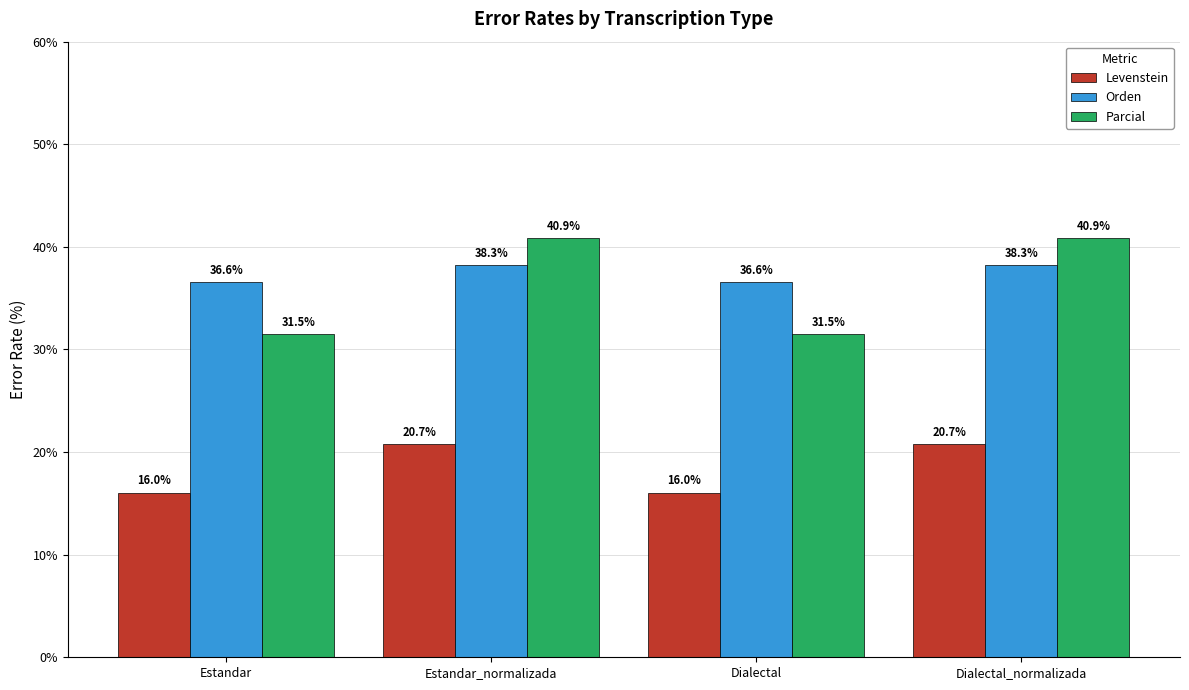

Reading left to right, transcribe all the data shown in this chart.

Levenstein: 16.0	20.7	16.0	20.7
Orden: 36.6	38.3	36.6	38.3
Parcial: 31.5	40.9	31.5	40.9